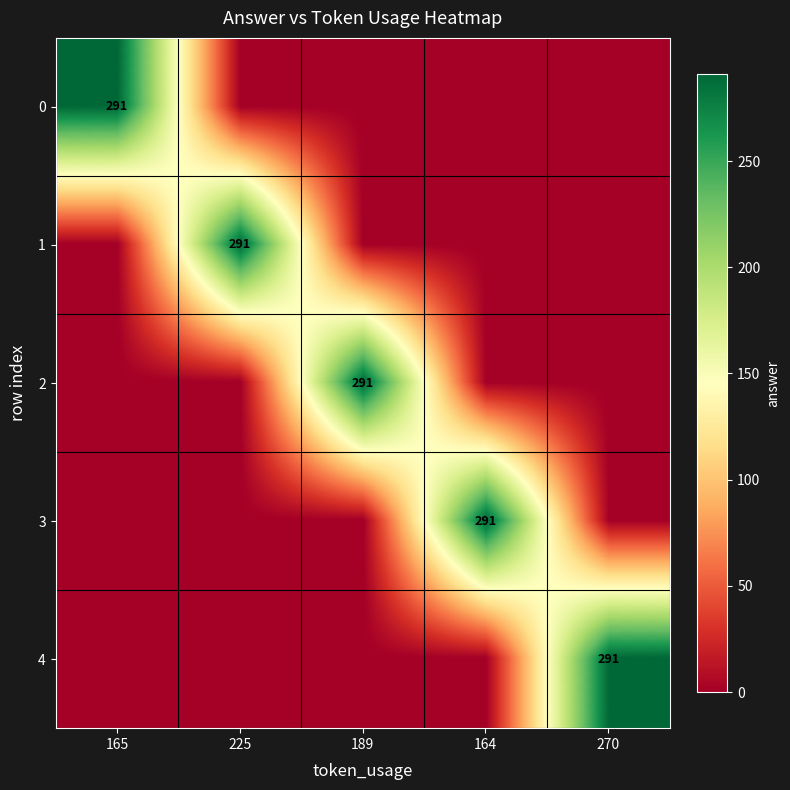

The 3 series shows 291 at 164. True or false?

True